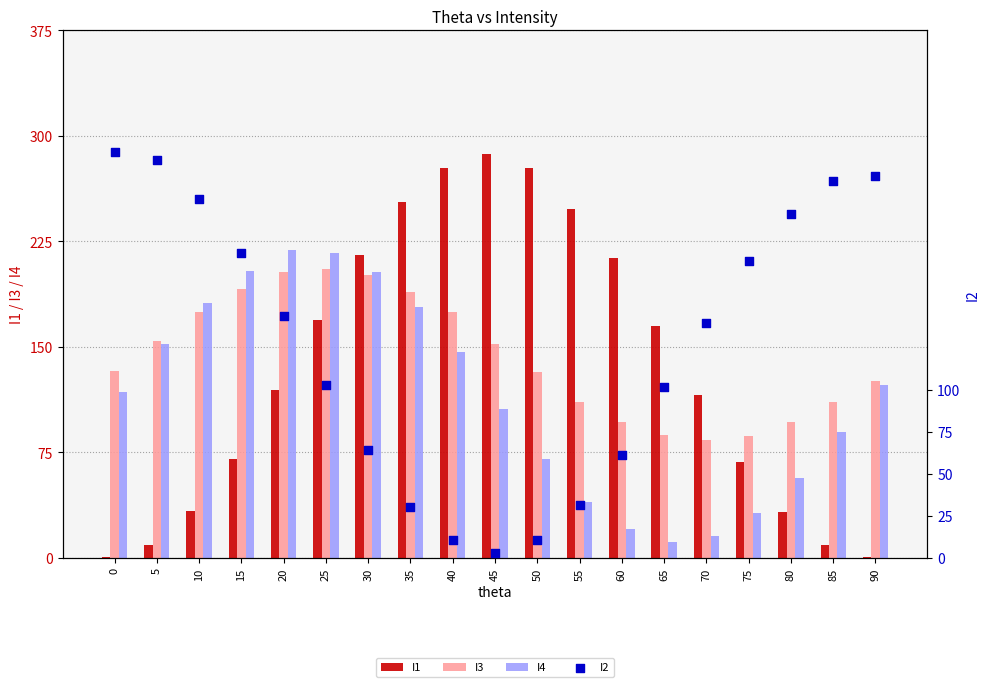

What are all the series names shown in the legend?

I1, I3, I4, I2